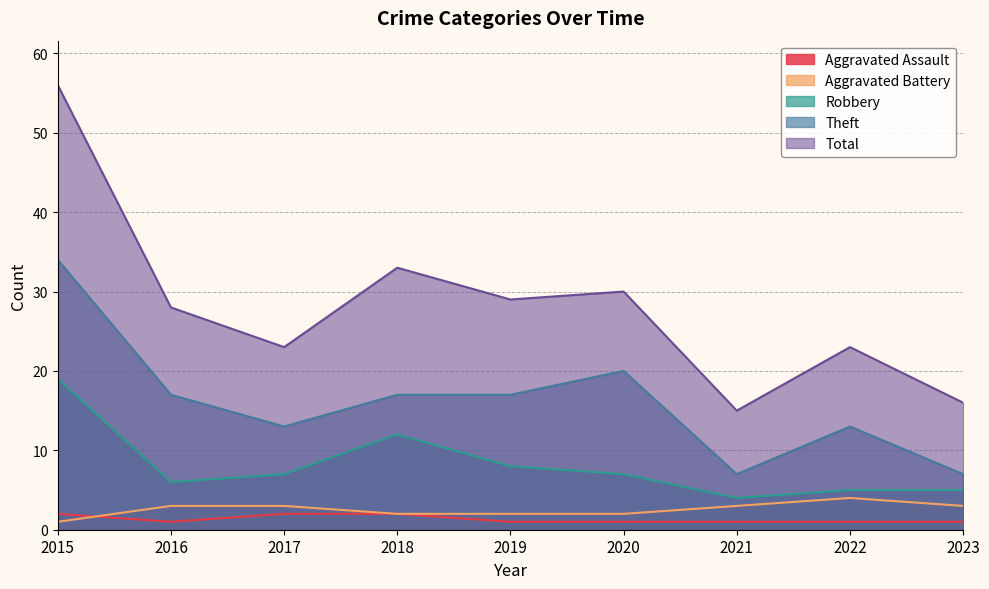

True or false: Total and Aggravated Assault intersect in this chart.

False